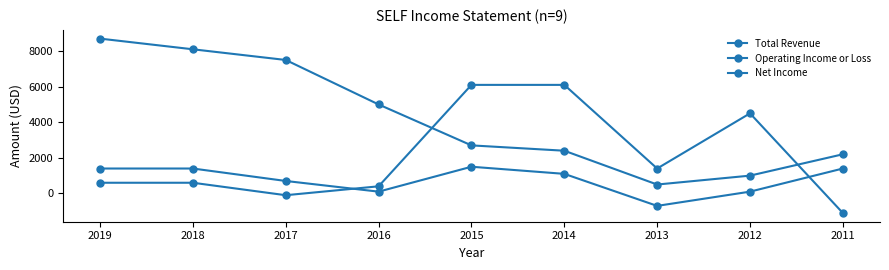

What is the value of the Net Income point at the 4th from the left?

400